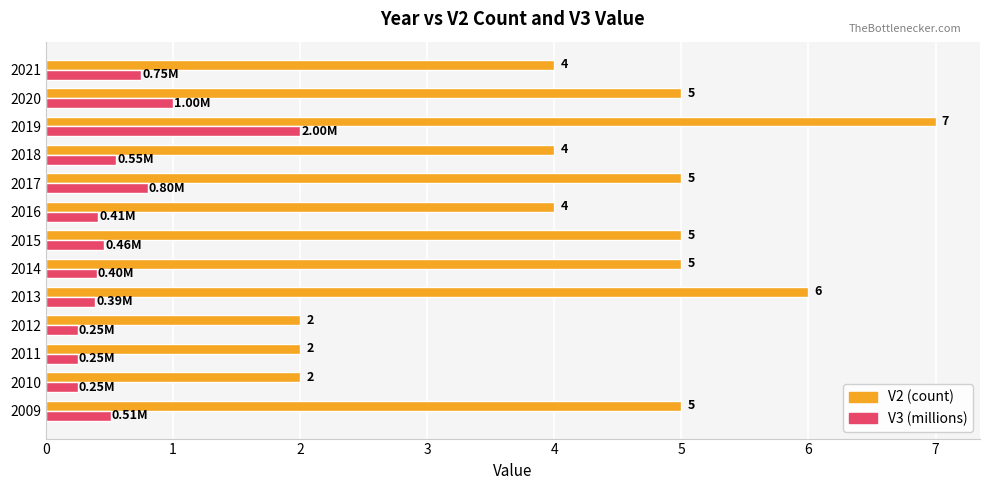

How many categories are shown in the chart?

13